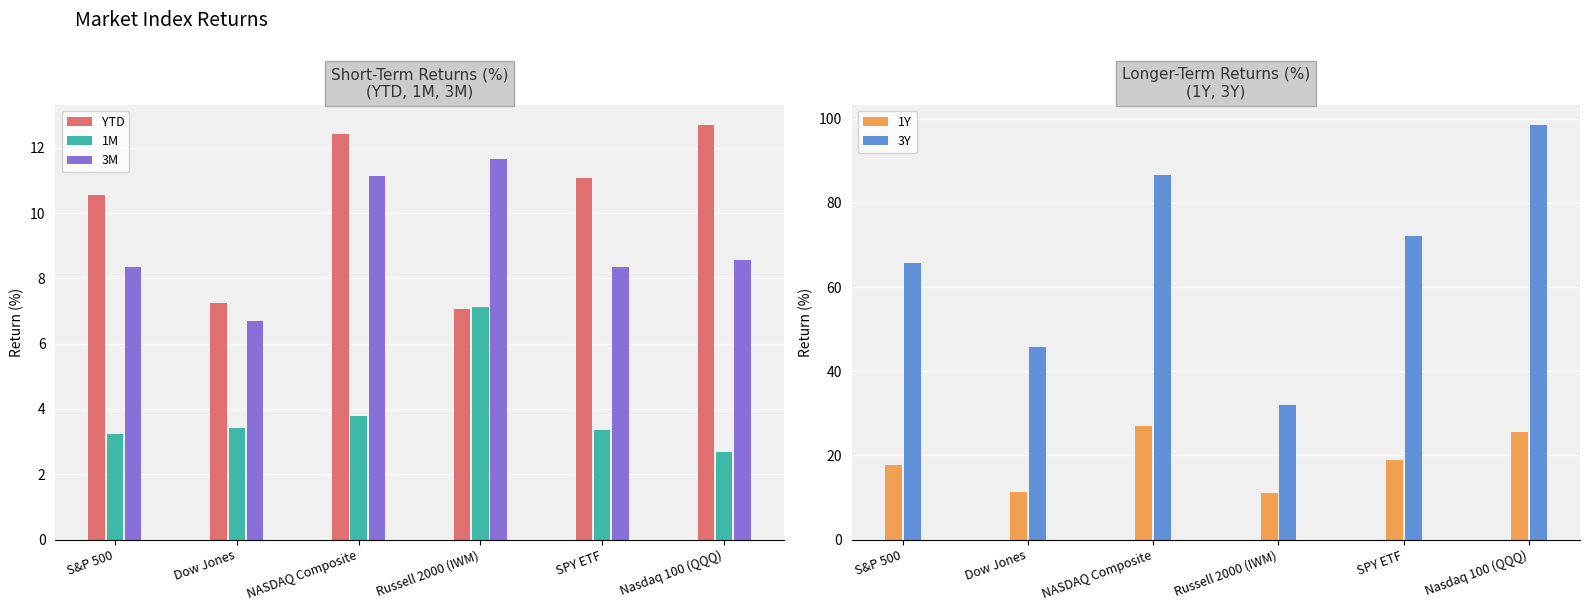

What position from the left is Nasdaq 100 (QQQ)?

6